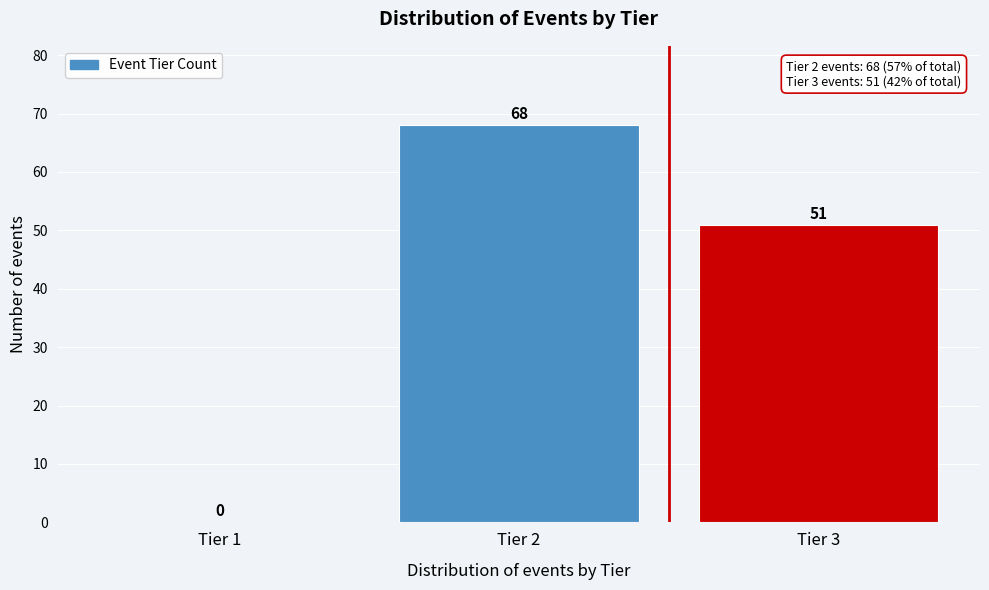

Reading left to right, transcribe this chart: for each bar, give the range it covers on the x-axis and its height.

0.5 to 1.5: 0
1.5 to 2.5: 68
2.5 to 3.5: 51